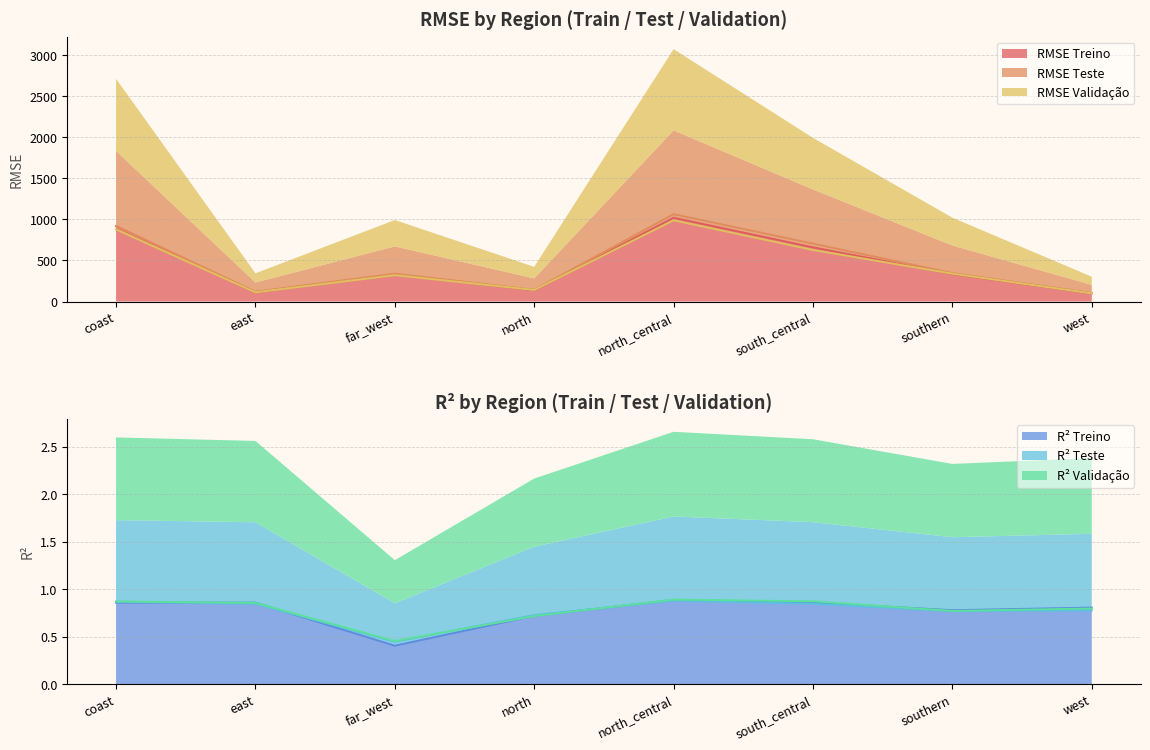

At which category does the chart reach its peak across all series?

north_central